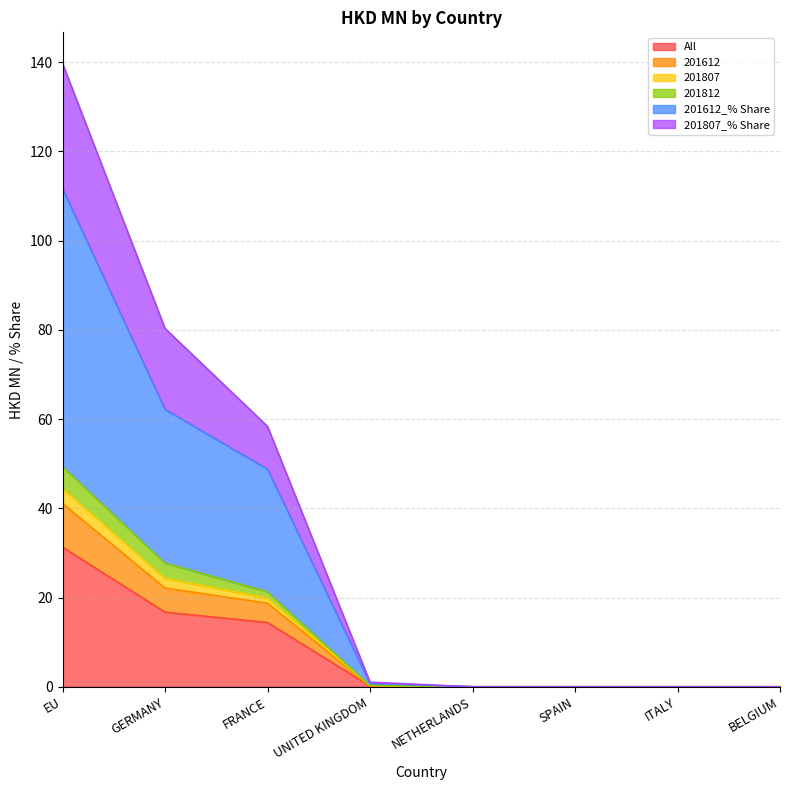

How many lines are shown in the chart?

6